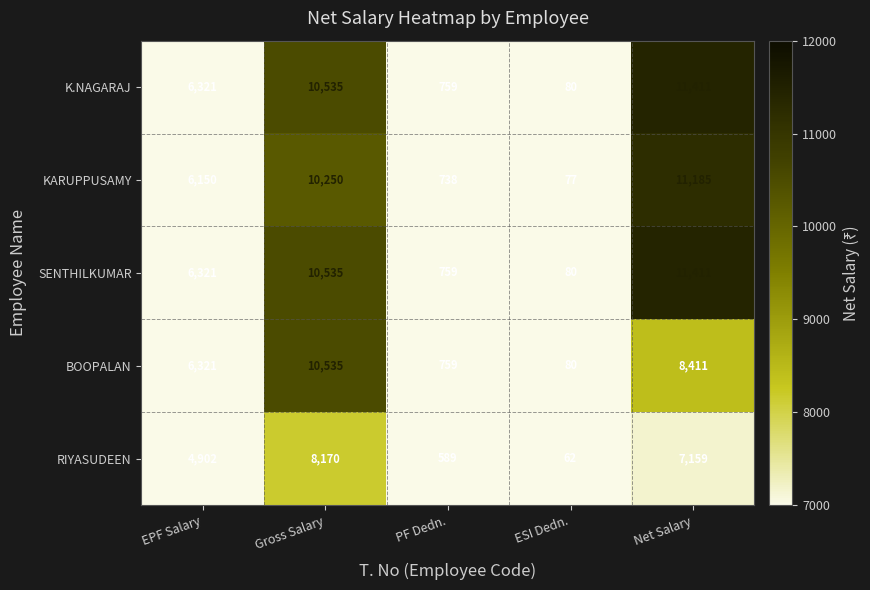

What is the sum of the K.NAGARAJ values at Gross Salary and ESI Dedn.?

10615